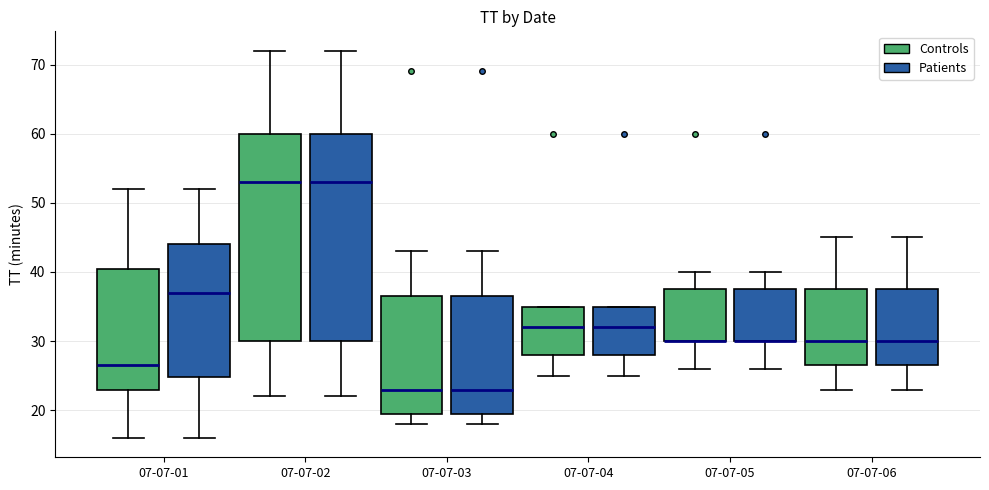

Reading left to right, transcribe this box plot: for each box, give where its median line is, the range the box spans, and where its two whiskers end, as read against the y-axis. The values are not printed on the chart, so give them approximately, as read against the axis.

07-07-01 (Controls): median 27, box 23 to 41, whiskers 16 to 52
07-07-01 (Patients): median 37, box 25 to 44, whiskers 16 to 52
07-07-02 (Controls): median 53, box 30 to 60, whiskers 22 to 72
07-07-02 (Patients): median 53, box 30 to 60, whiskers 22 to 72
07-07-03 (Controls): median 23, box 20 to 37, whiskers 18 to 43
07-07-03 (Patients): median 23, box 20 to 37, whiskers 18 to 43
07-07-04 (Controls): median 32, box 28 to 35, whiskers 25 to 35
07-07-04 (Patients): median 32, box 28 to 35, whiskers 25 to 35
07-07-05 (Controls): median 30 (drawn on the box's lower edge), box 30 to 38, whiskers 26 to 40
07-07-05 (Patients): median 30 (drawn on the box's lower edge), box 30 to 38, whiskers 26 to 40
07-07-06 (Controls): median 30, box 27 to 38, whiskers 23 to 45
07-07-06 (Patients): median 30, box 27 to 38, whiskers 23 to 45